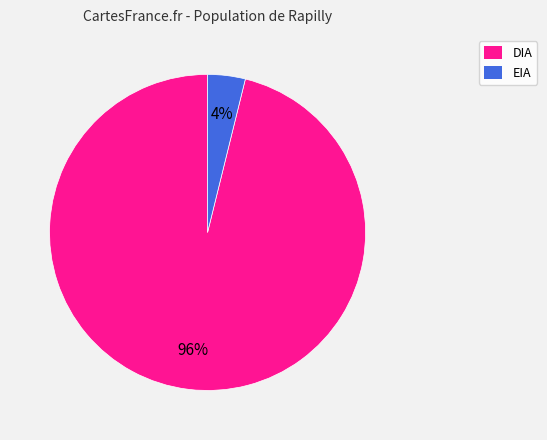

To the nearest percent, what portion does DIA represent?

96%